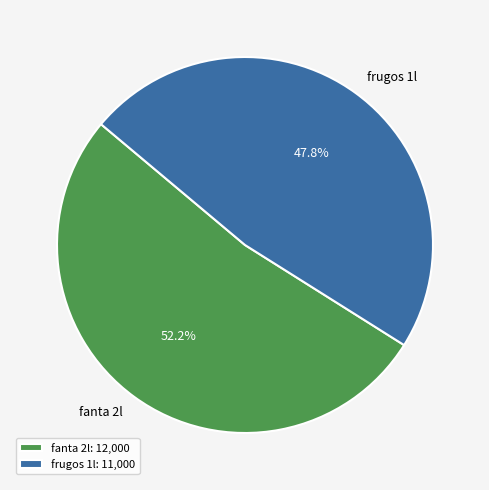

Rank the categories by value from highest to lowest.

fanta 2l, frugos 1l